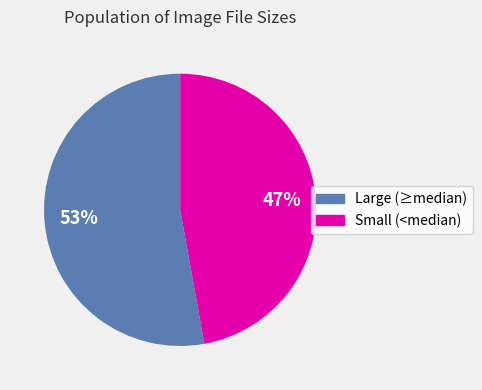

Is there any slice that represents more than half of the pie?

Yes